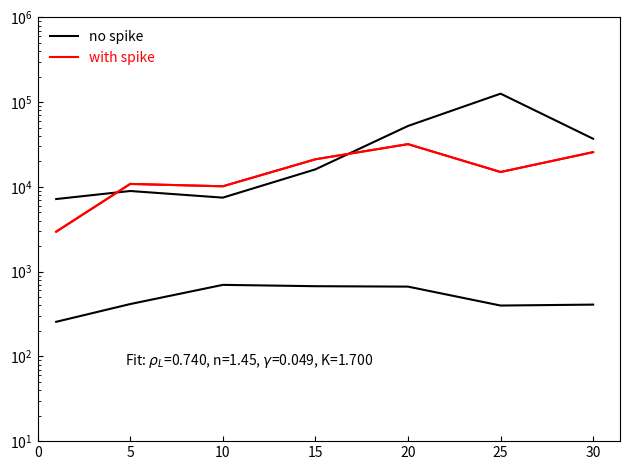

The no spike series shows 15399.6 at 5. True or false?

False